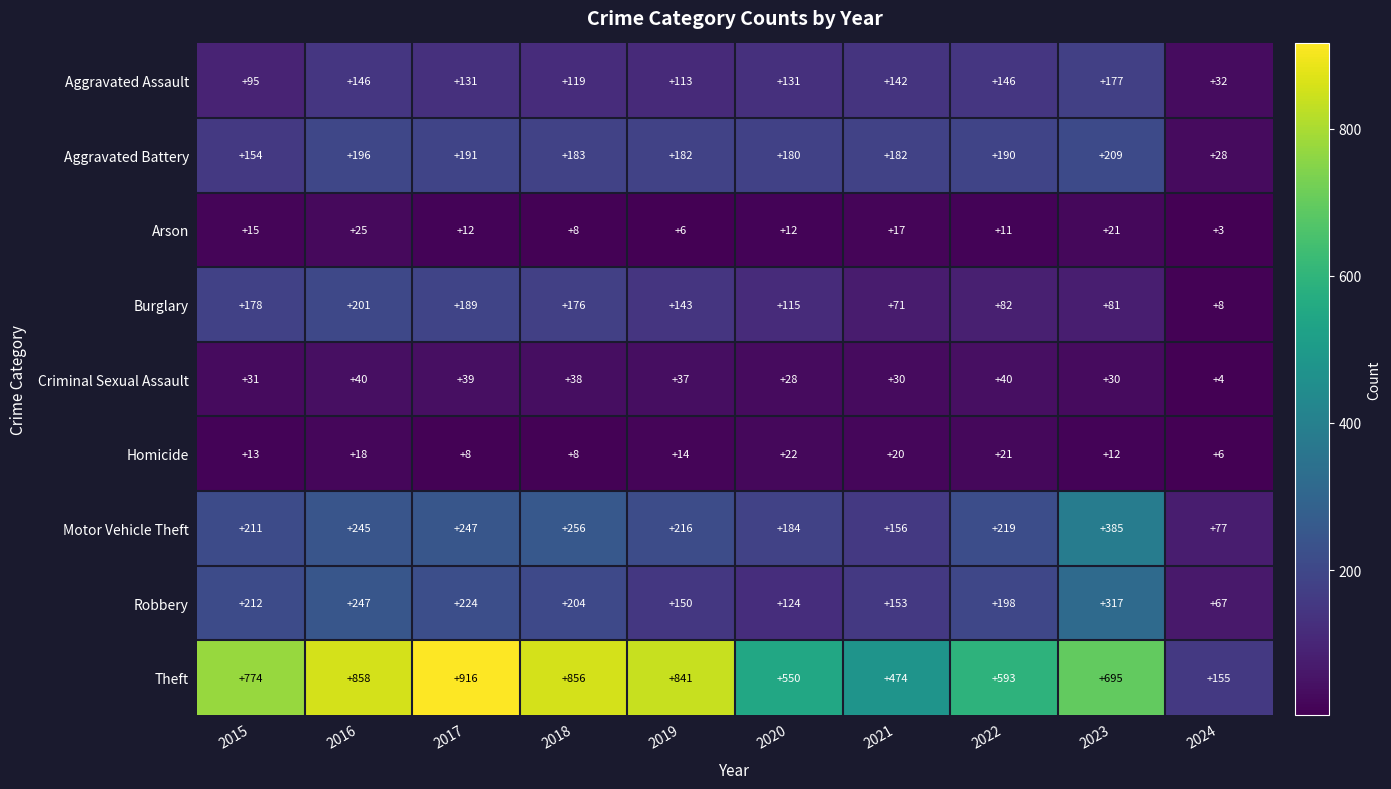

At which category is the sum across all series the highest?

2016